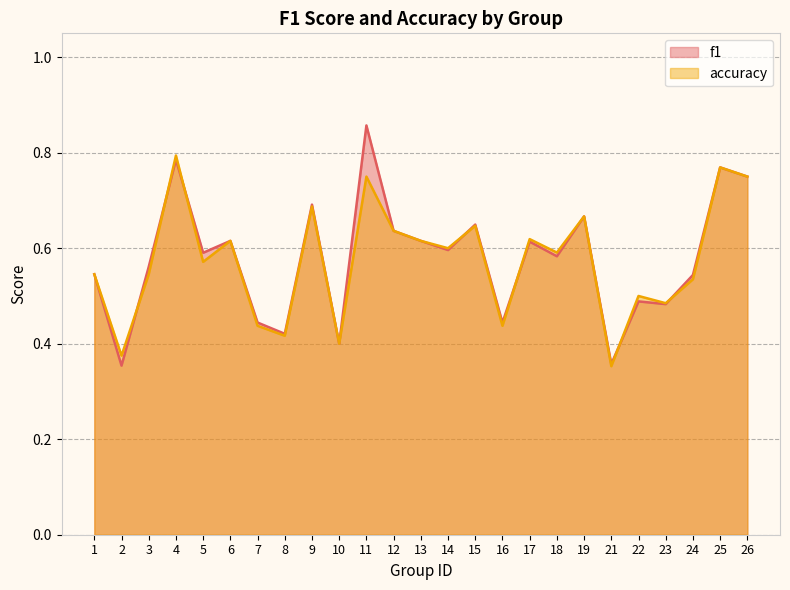

Reading left to right, extract all data points from this chart.

f1: 1=0.5	2=0.4	3=0.6	4=0.8	5=0.6	6=0.6	7=0.4	8=0.4	9=0.7	10=0.4	11=0.9	12=0.6	13=0.6	14=0.6	15=0.6	16=0.4	17=0.6	18=0.6	19=0.7	21=0.4	22=0.5	23=0.5	24=0.5	25=0.8	26=0.8
accuracy: 1=0.5	2=0.4	3=0.5	4=0.8	5=0.6	6=0.6	7=0.4	8=0.4	9=0.7	10=0.4	11=0.8	12=0.6	13=0.6	14=0.6	15=0.6	16=0.4	17=0.6	18=0.6	19=0.7	21=0.4	22=0.5	23=0.5	24=0.5	25=0.8	26=0.8